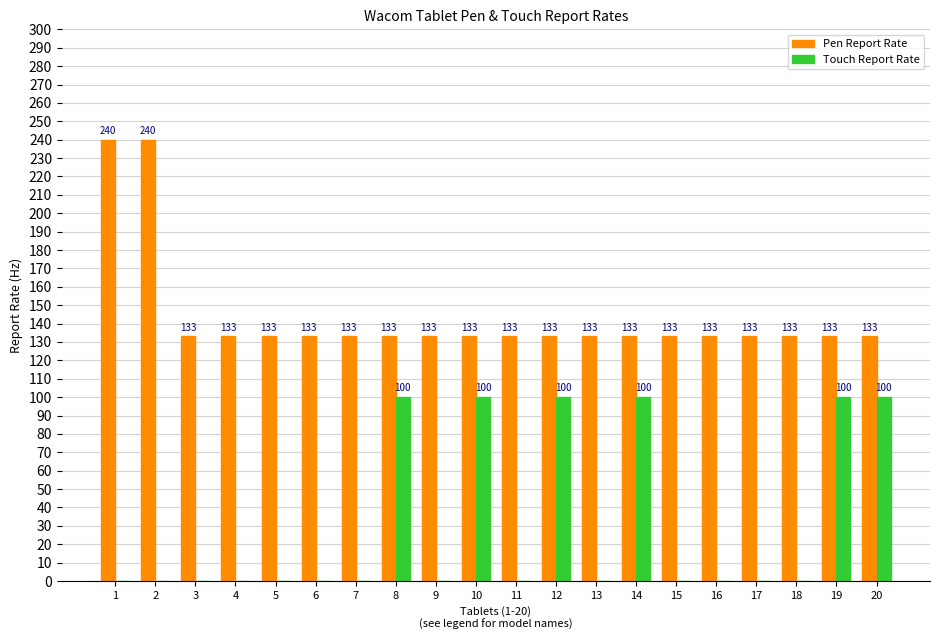

Count the number of data series in this chart.

2